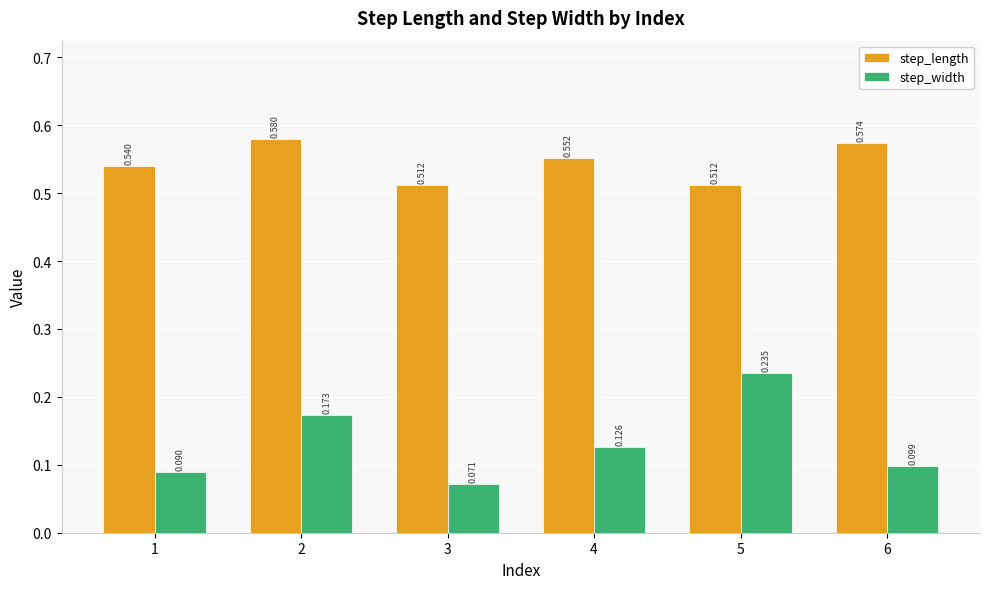

What is the spread (max minus min) of values at 2?

0.4